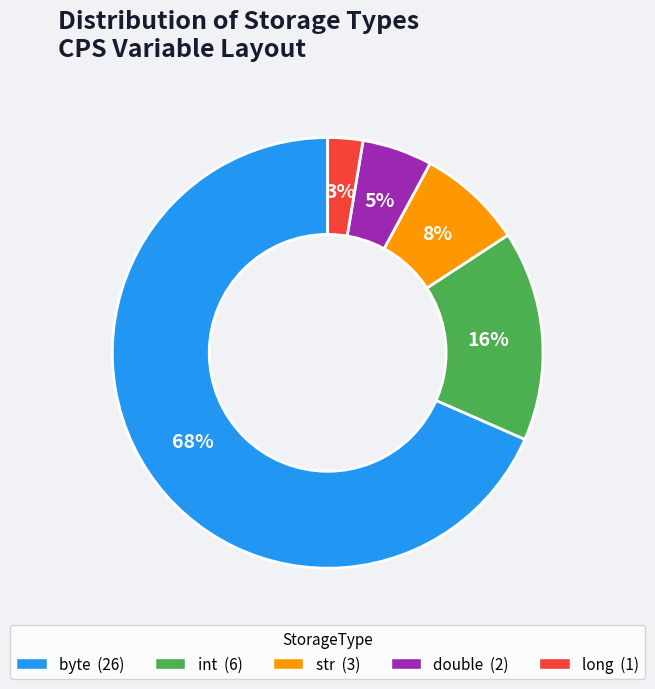

To the nearest percent, what is the average slice percentage?

20%